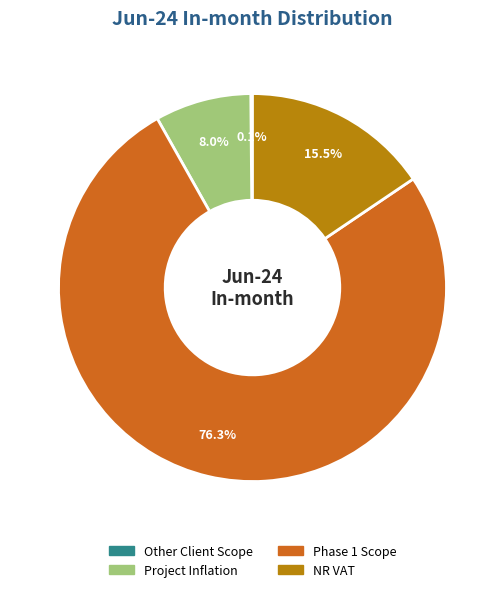

Combined, do Project Inflation and Phase 1 Scope account for over 50%?

Yes